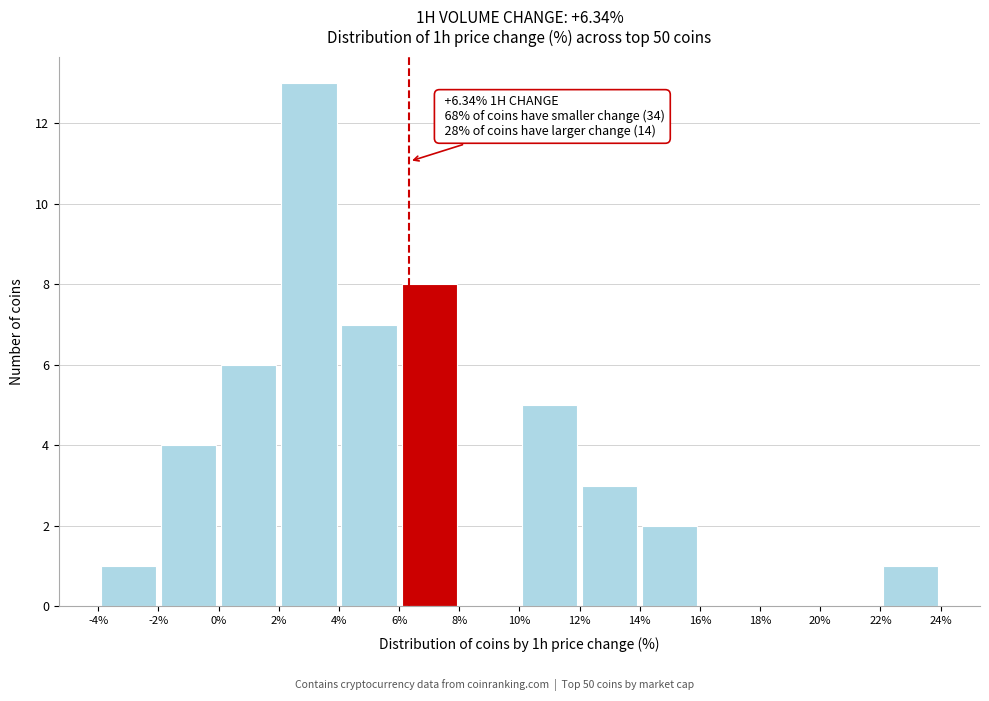

Over which range of the x-axis is the bar tallest?

2% to 4%